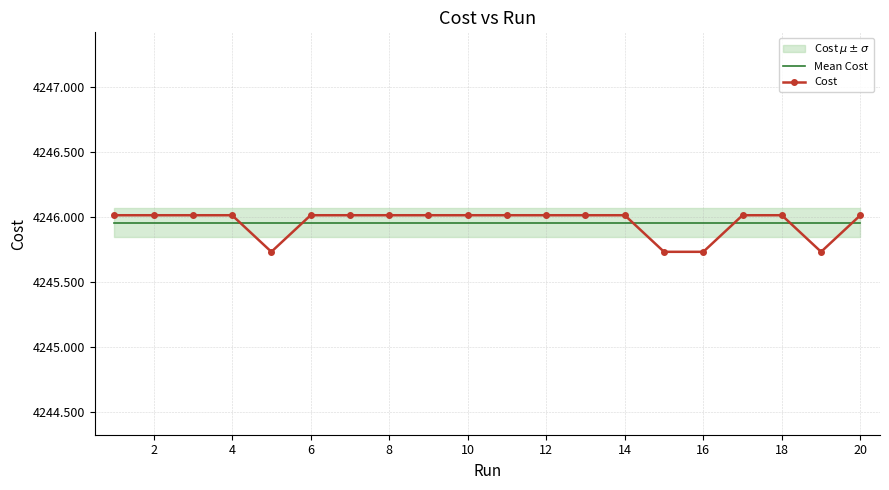

At how many categories does at least one series exceed 4245?

20